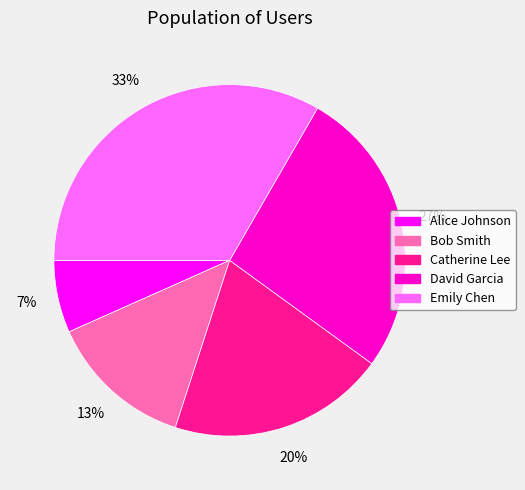

Is it true that Bob Smith is 13% of the pie?

True